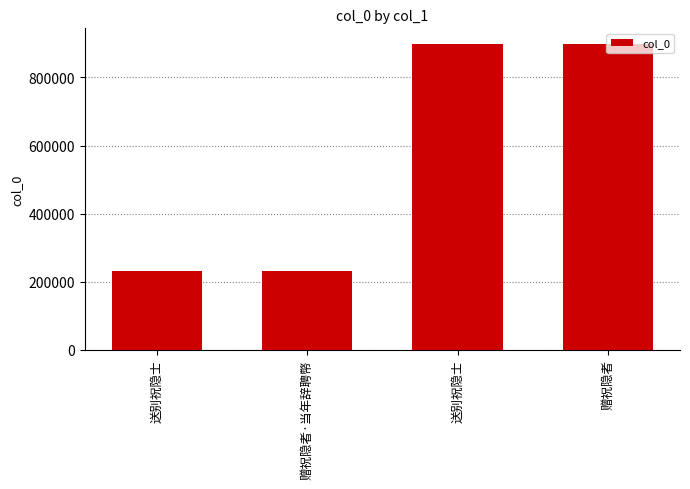

Which has a higher value, 赠祝隐者·当年辞聘幣 or 送别祝隐士?

送别祝隐士